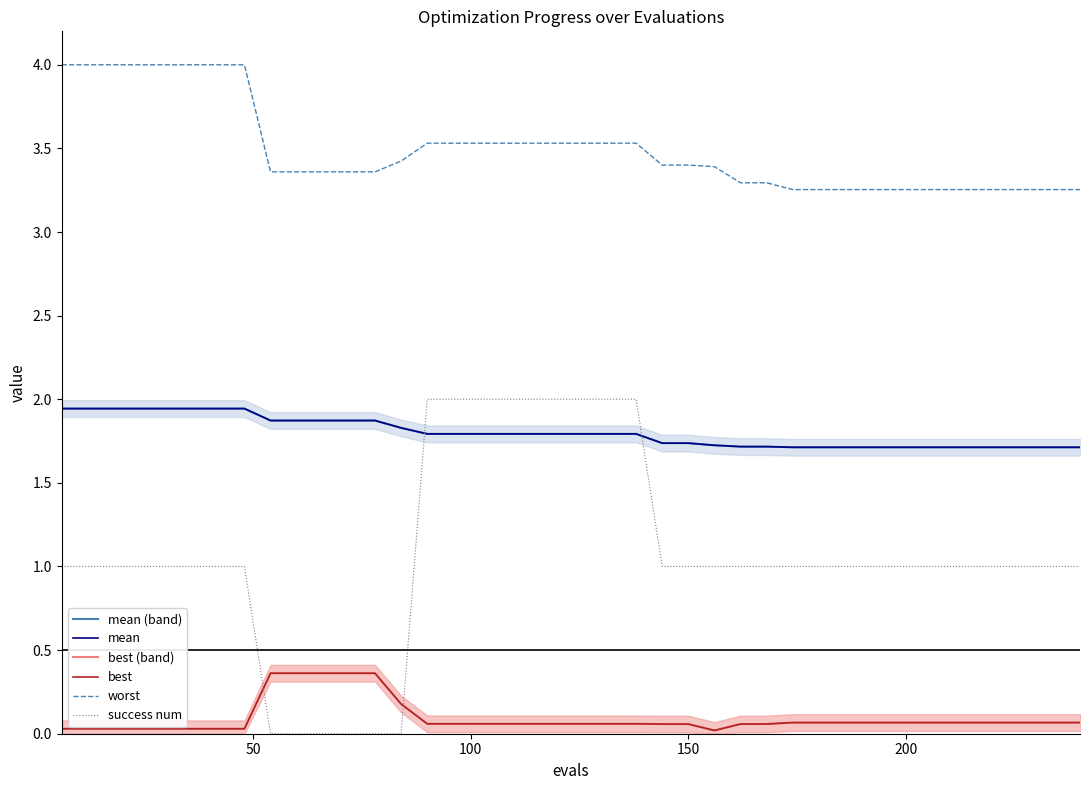

What is the value of the success num point at the 1st from the left?

1.0